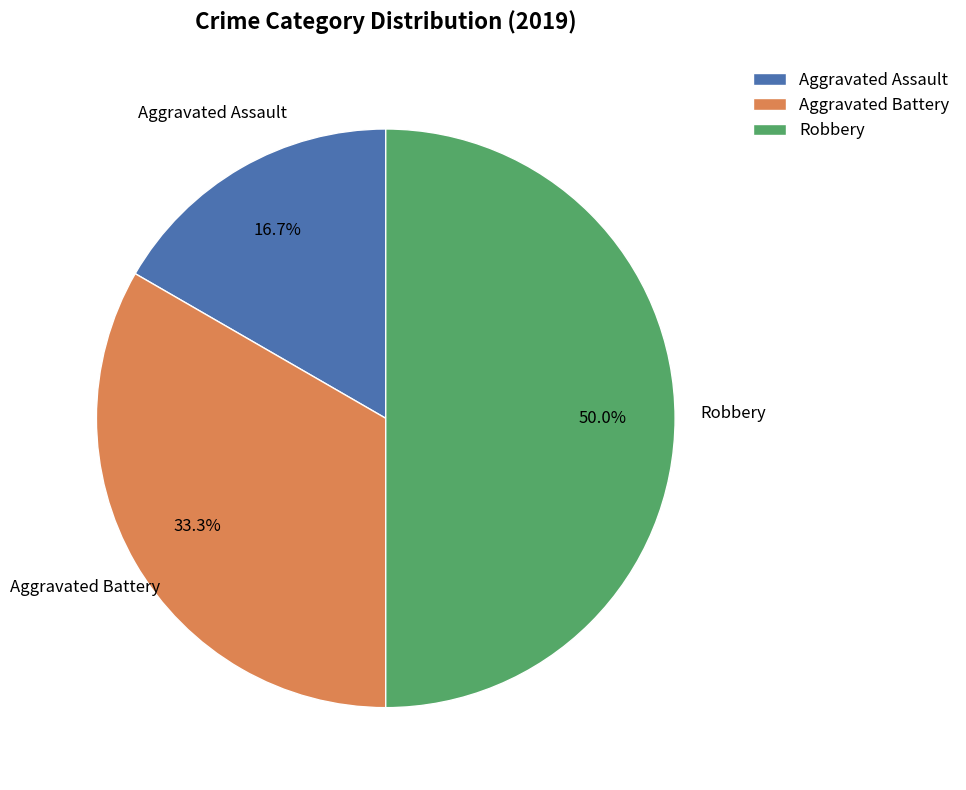

To the nearest percent, what is the combined percentage of Aggravated Assault and Robbery?

67%